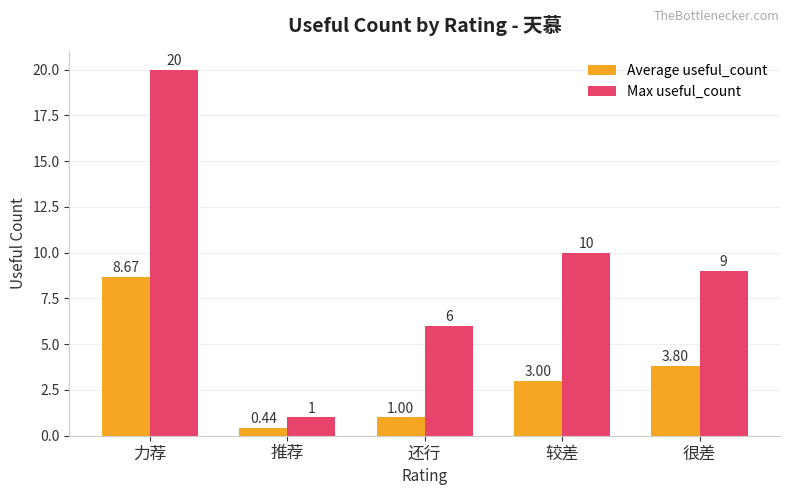

What is the spread (max minus min) of values at 较差?

7.0